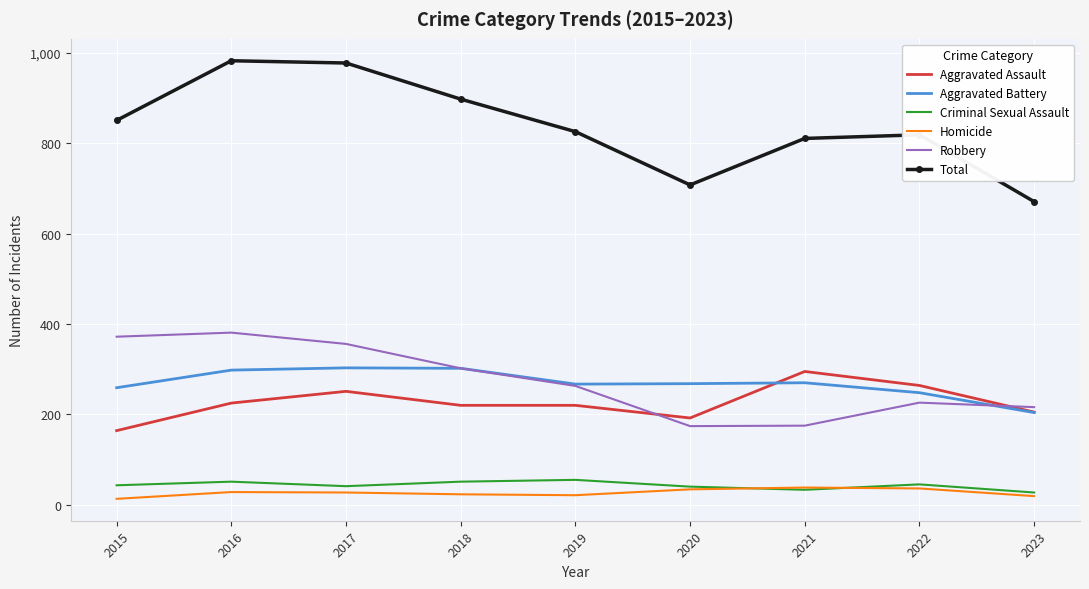

What are all the series names shown in the legend?

Aggravated Assault, Aggravated Battery, Criminal Sexual Assault, Homicide, Robbery, Total